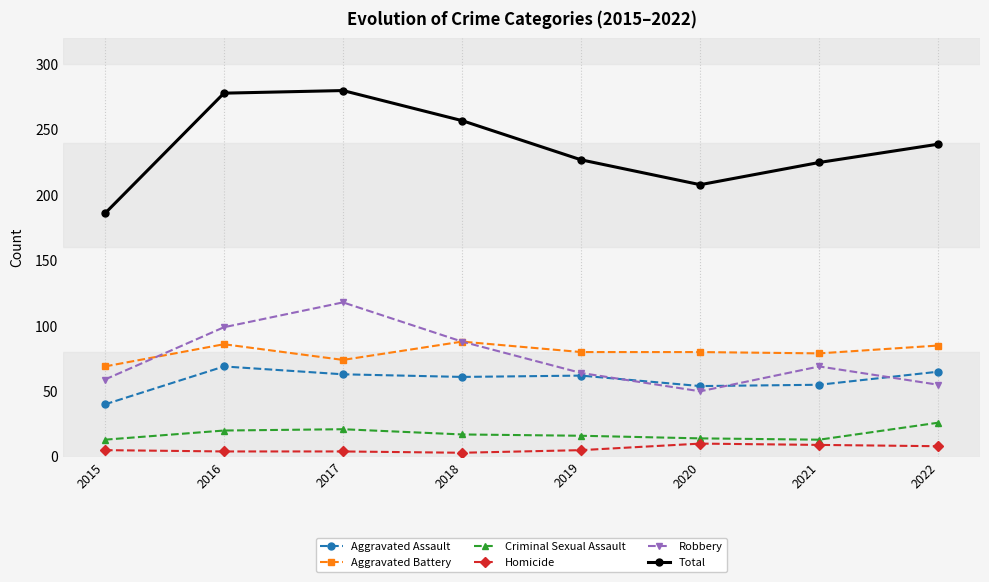

What is the value of the Homicide point at the 3rd from the left?

4